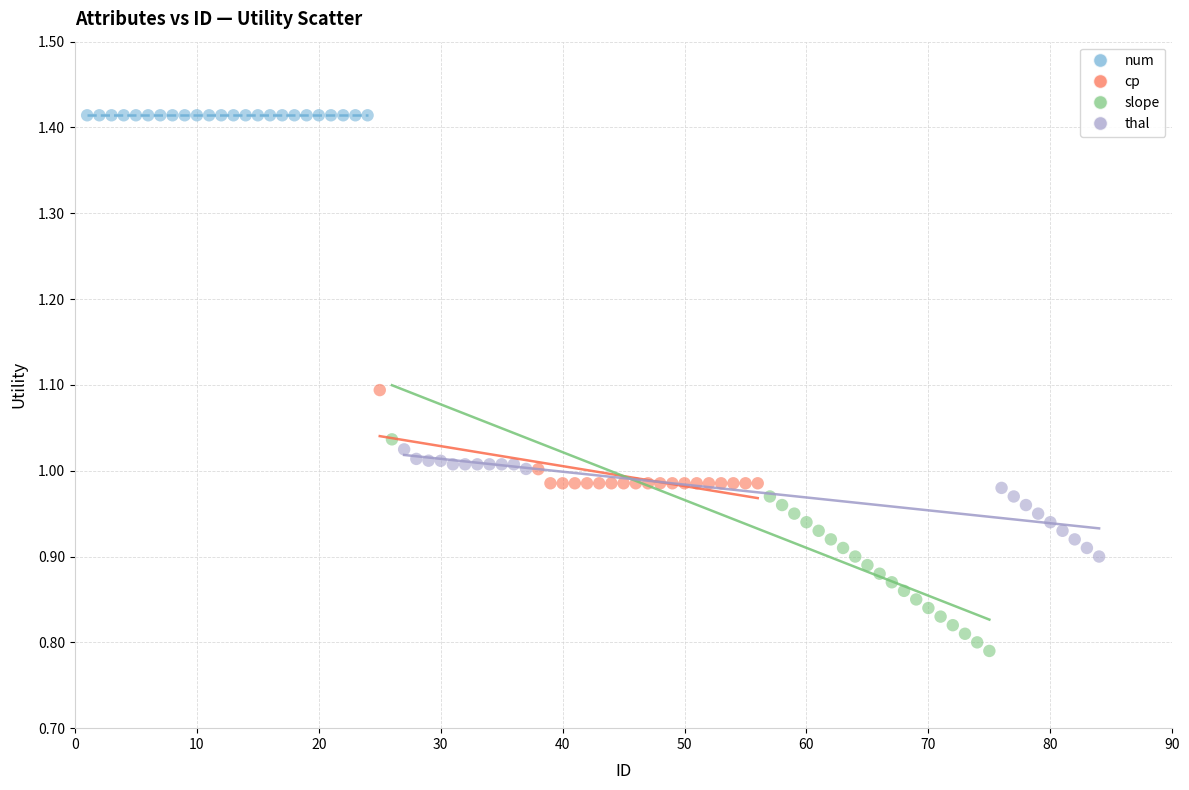

What are all the series names shown in the legend?

num, cp, slope, thal